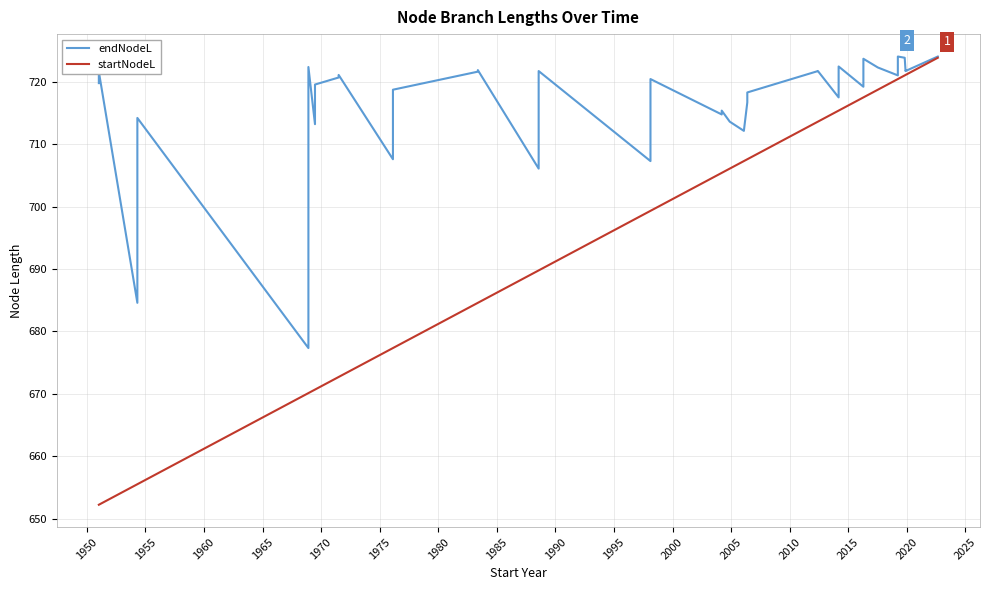

What is the lowest value of the endNodeL series?

677.3